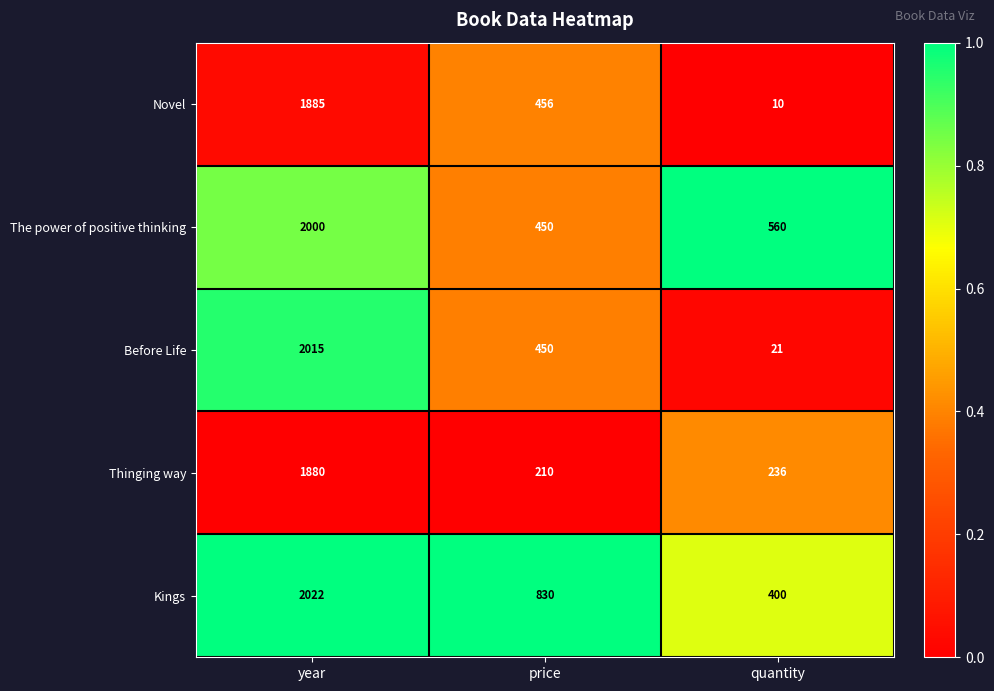

Reading left to right, list all the values displayed in this chart.

Novel: 1885	456	10
The power of positive thinking: 2000	450	560
Before Life: 2015	450	21
Thinging way: 1880	210	236
Kings: 2022	830	400